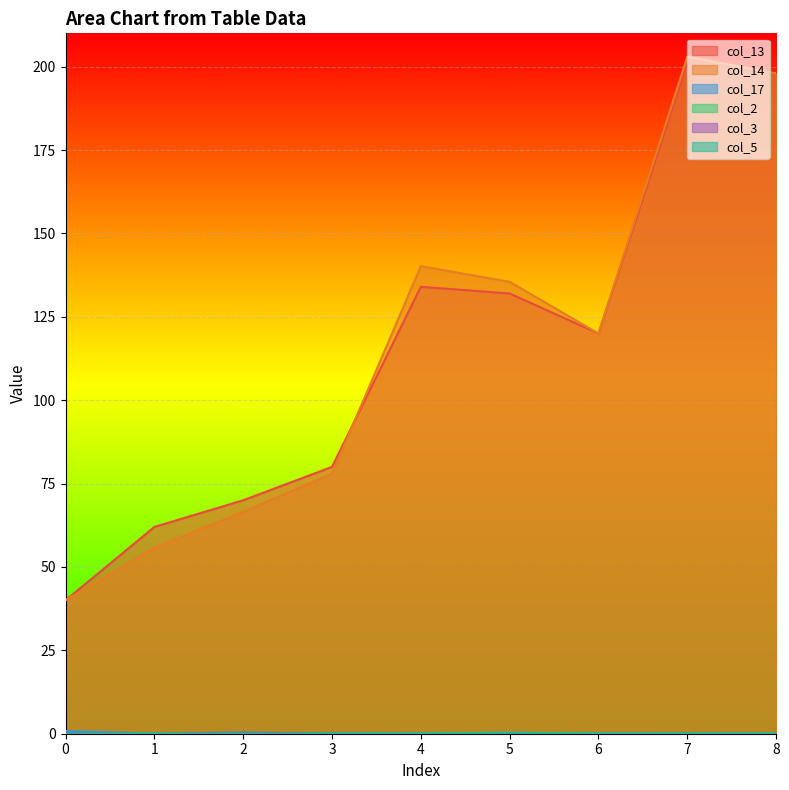

How many lines are shown in the chart?

6